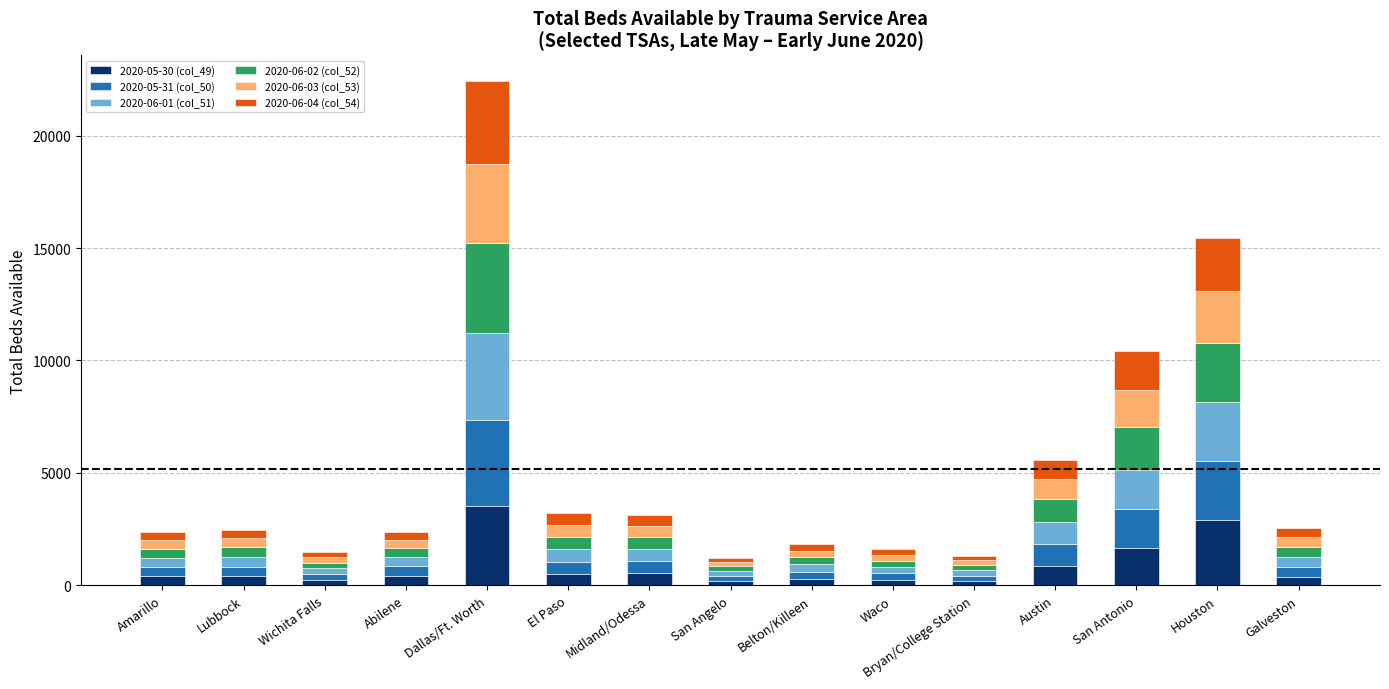

True or false: 2020-05-30 (col_49) has a value of 867 at Austin.

True